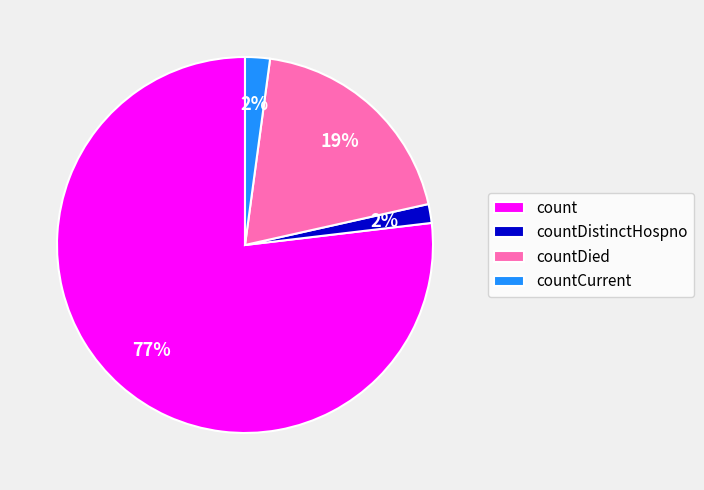

Which slice is the largest?

count